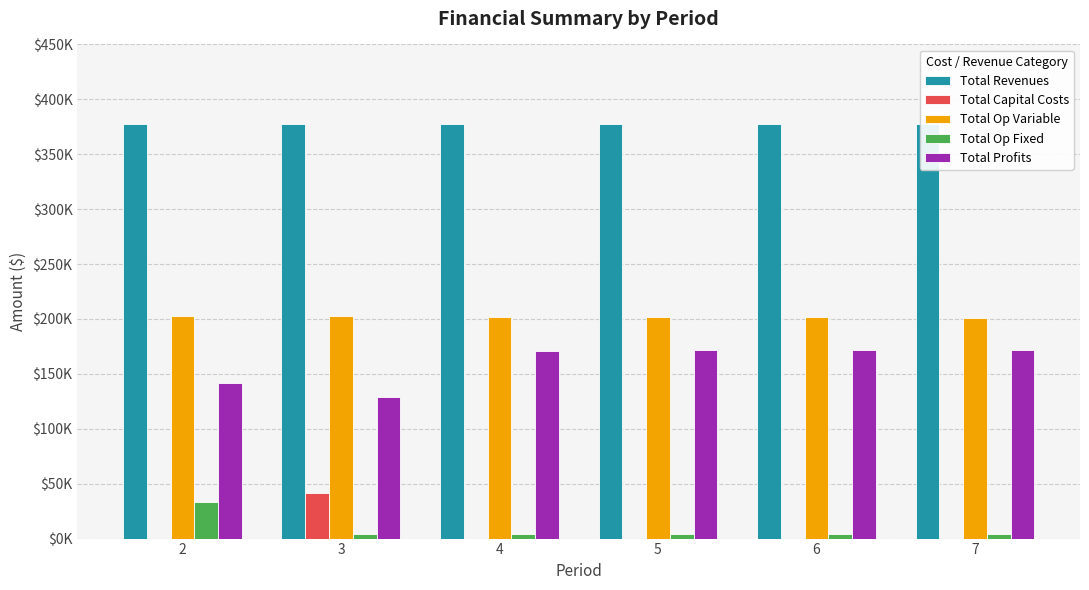

Is the value of Total Revenues at 6 greater than the value of Total Op Variable at 3?

Yes